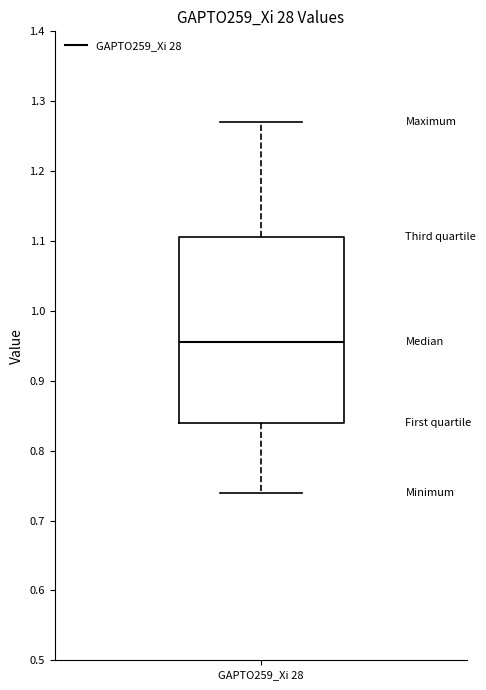

Transcribe this box plot: give where the median line is, the range the box spans, and where the two whiskers end, as read against the y-axis. The values are not printed on the chart, so give them approximately, as read against the axis.

median 0.96, box 0.84 to 1.11, whiskers 0.74 to 1.27